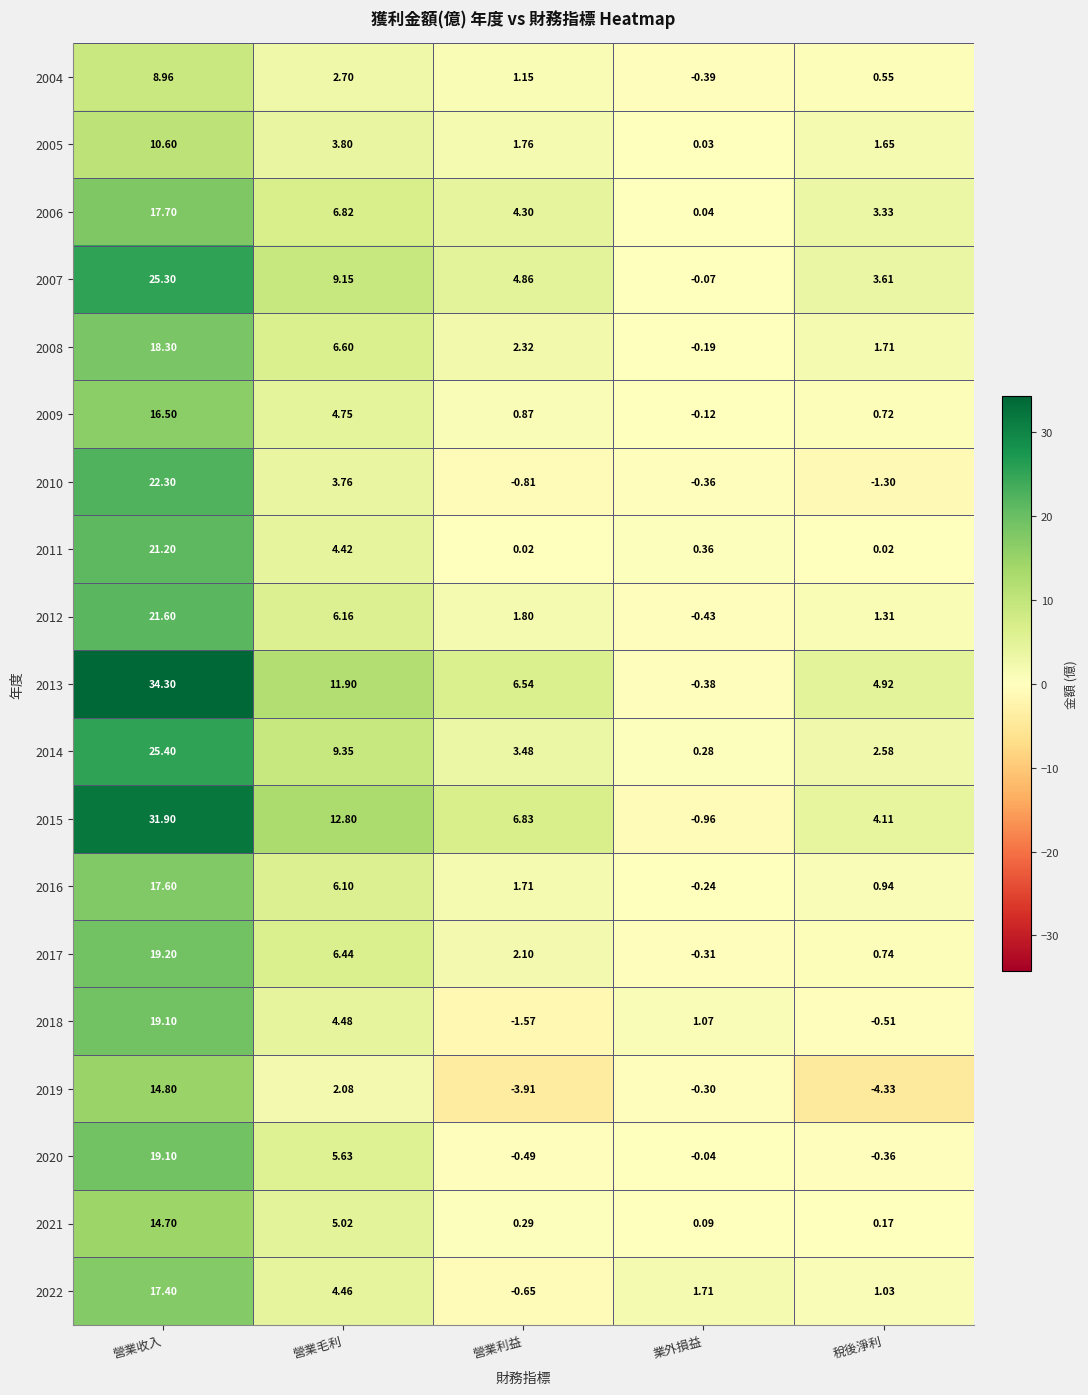

At which label does 2004 reach its peak?

營業收入